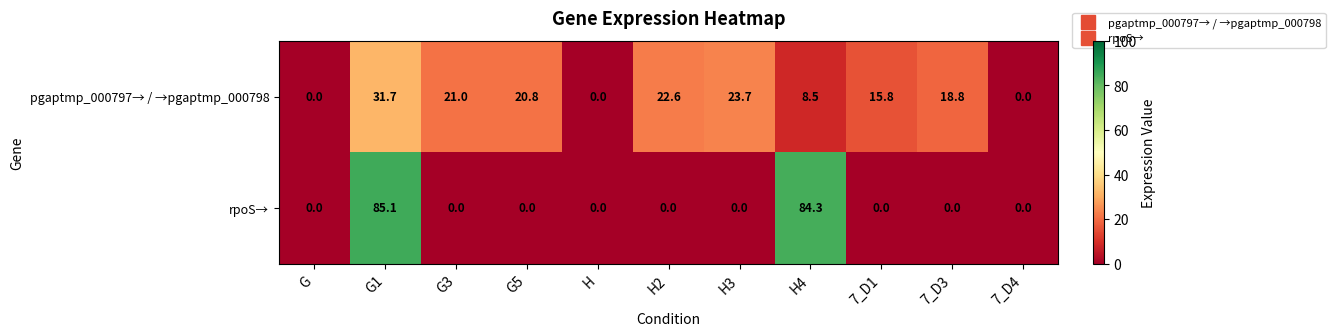

How many values in pgaptmp_000797→ / →pgaptmp_000798 are above zero?

8